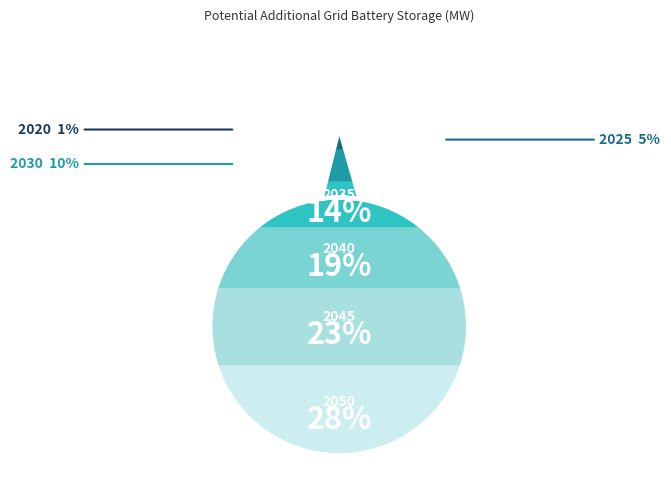

True or false: 2035 accounts for 1% of the total.

False